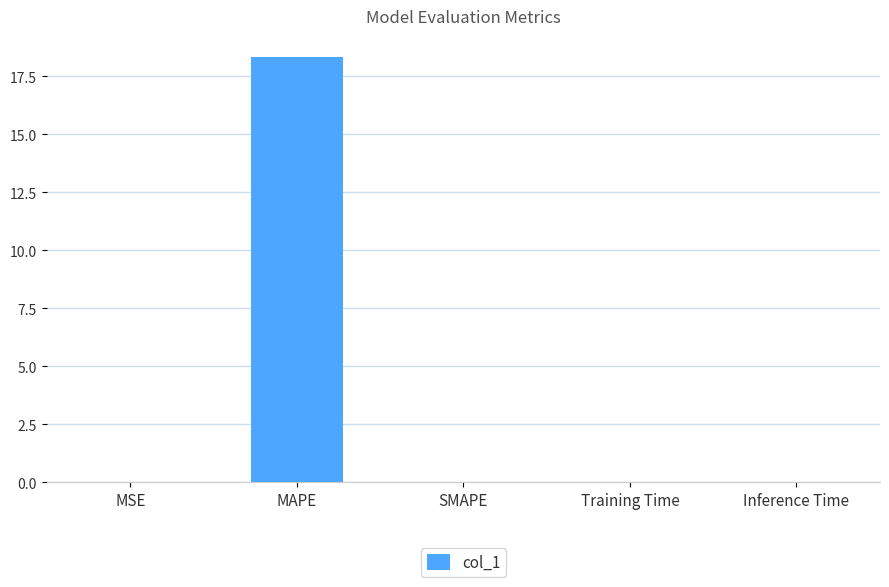

Which category has the highest value across all series?

MAPE